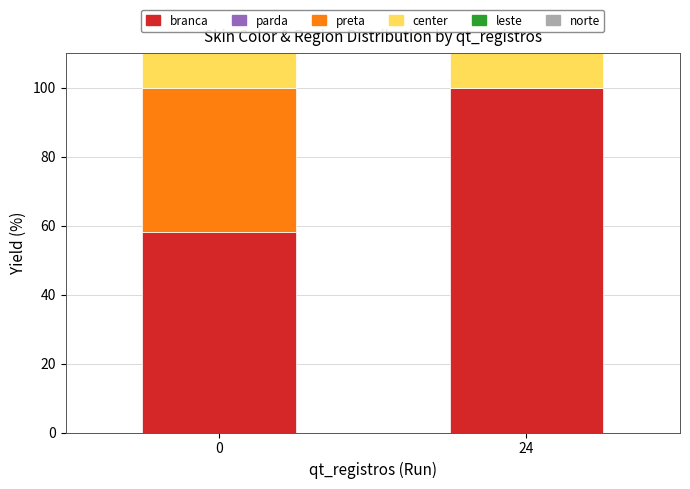

What is the value of the X.REGIAO_center.. bar at the 2nd from the left?

12.2